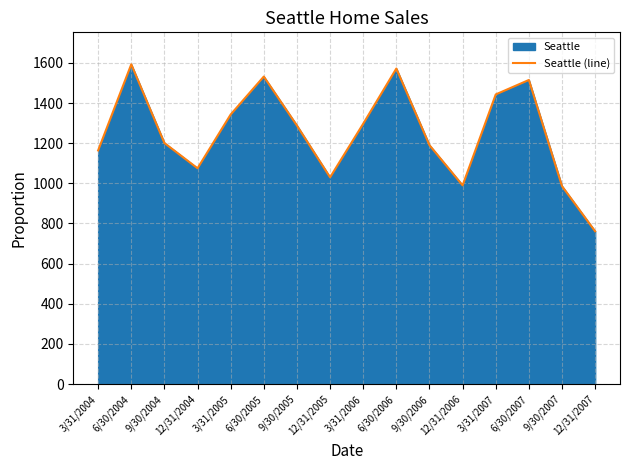

What is the change in value from 6/30/2005 to 3/31/2006?

-235